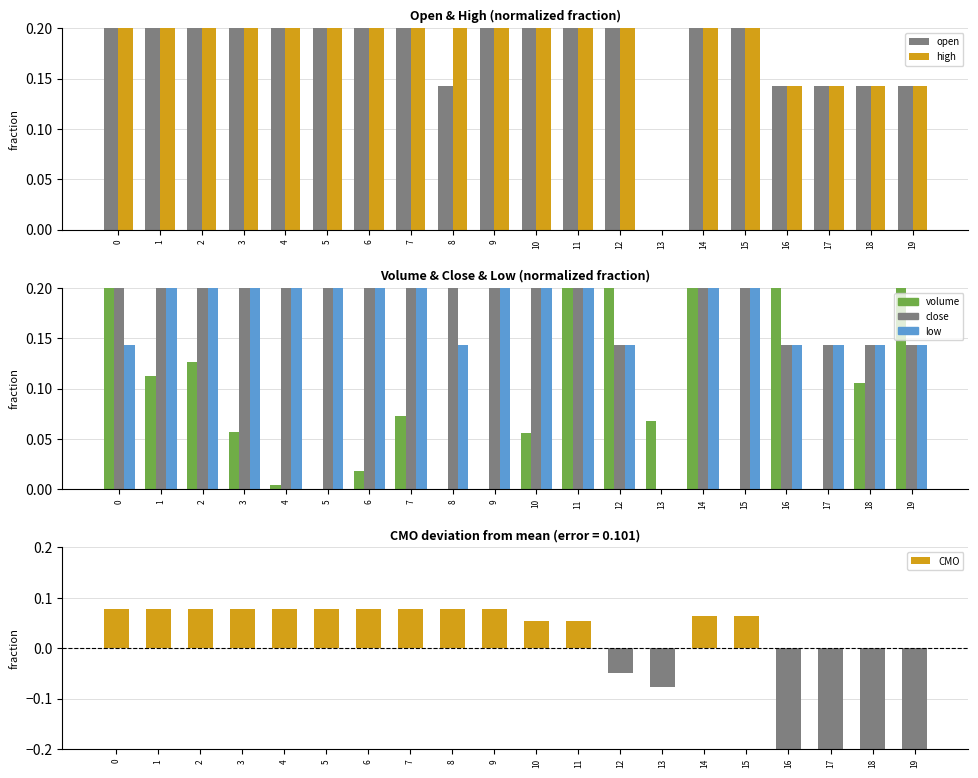

The value of high at 1 is 0.6. True or false?

True